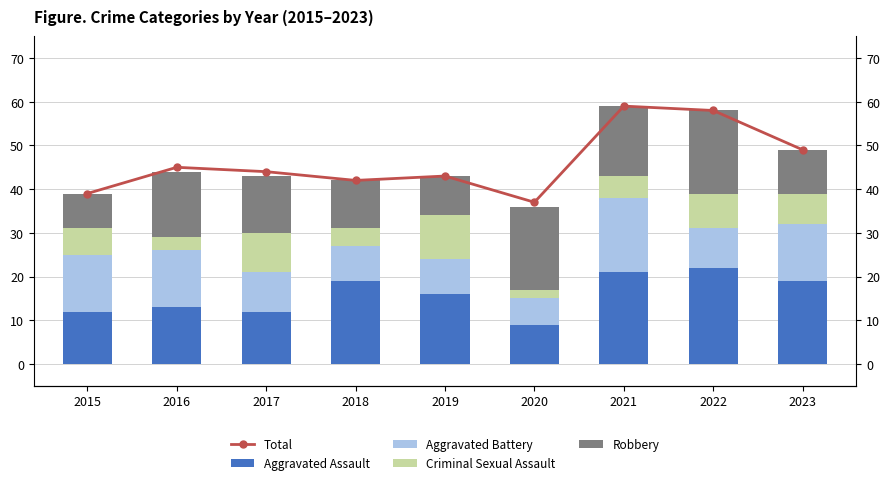

True or false: Aggravated Battery has a value of 17 at 2021.

True